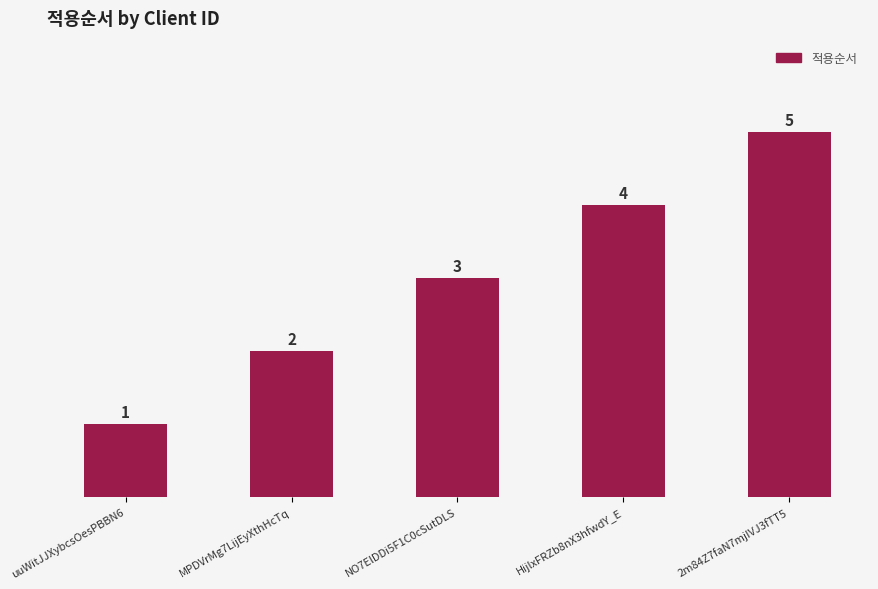

What is the difference between the values at 2m84Z7faN7mjIVJ3fTT5 and uuWitJJXybcsOesPBBN6?

4